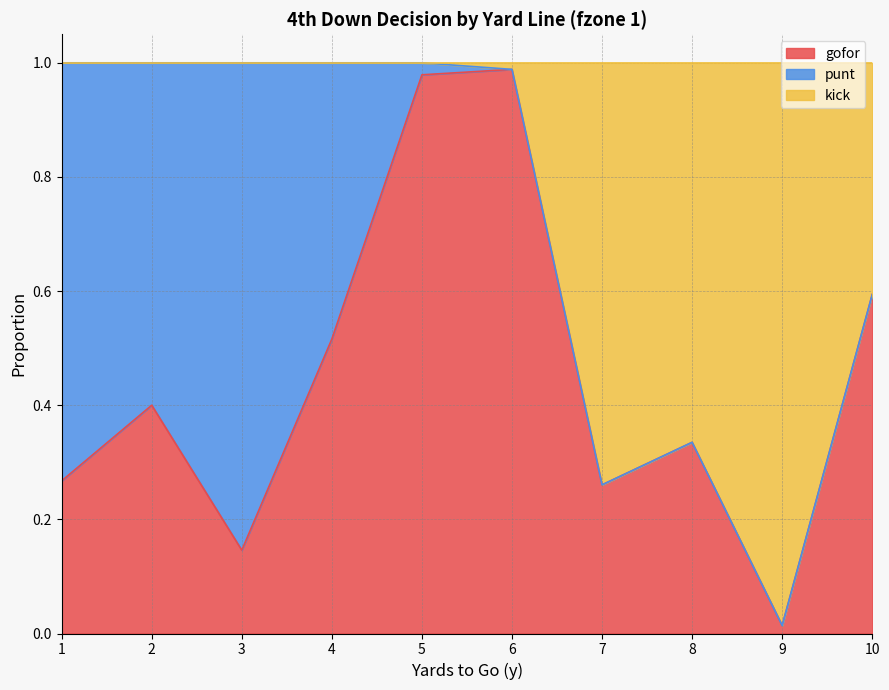

What are all the series names shown in the legend?

gofor, punt, kick